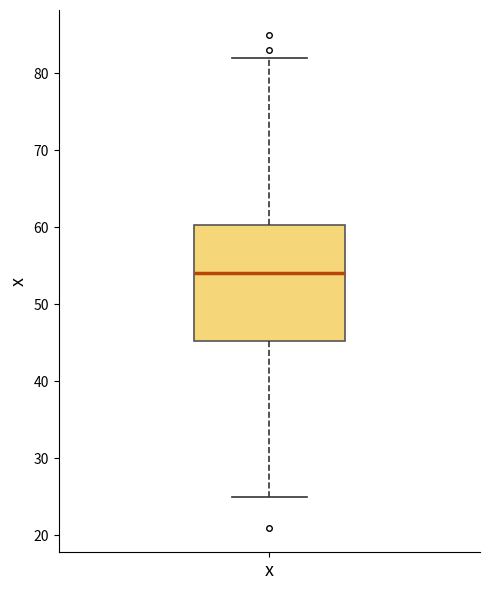

Transcribe this box plot: give where the median line is, the range the box spans, and where the two whiskers end, as read against the y-axis. The values are not printed on the chart, so give them approximately, as read against the axis.

median 54, box 45 to 60, whiskers 25 to 82